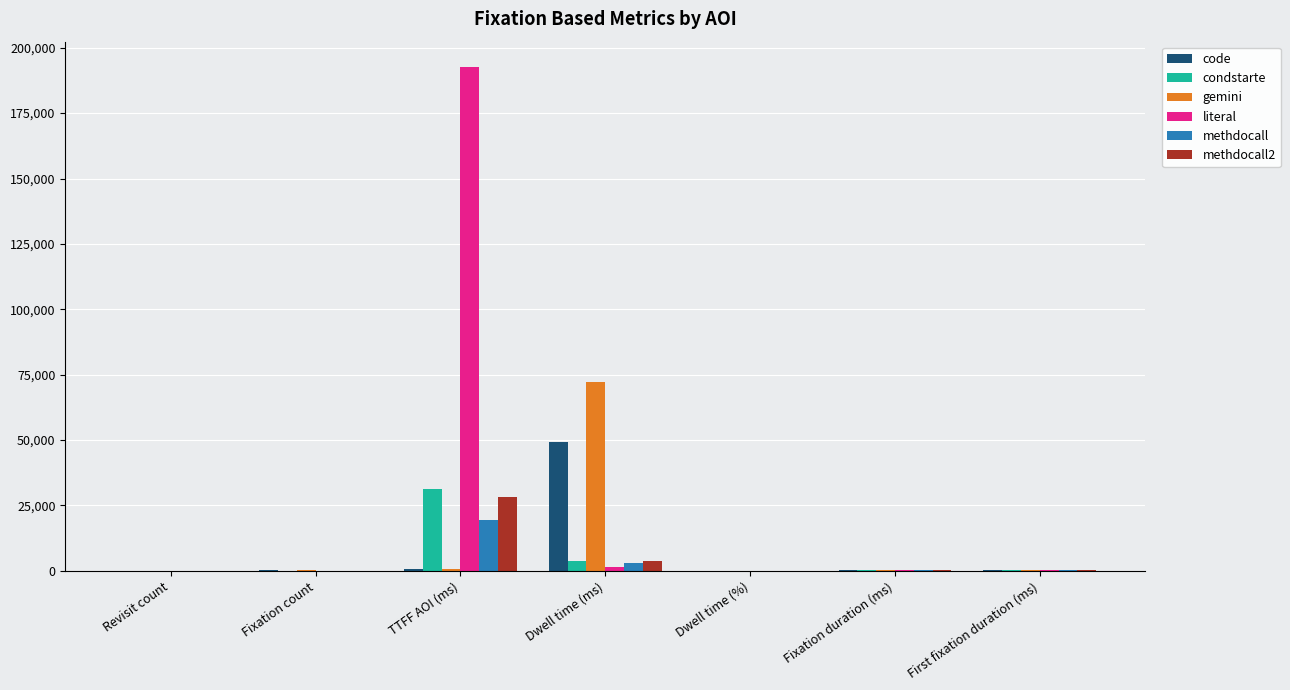

Which series changed the most between Dwell time (ms) and Dwell time (%)?

gemini